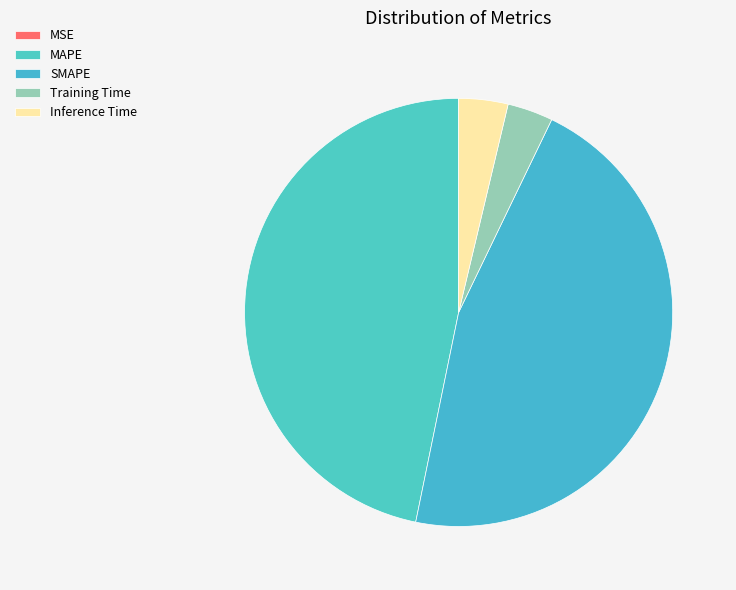

Rank the categories by value from highest to lowest.

MAPE, SMAPE, Inference Time, Training Time, MSE